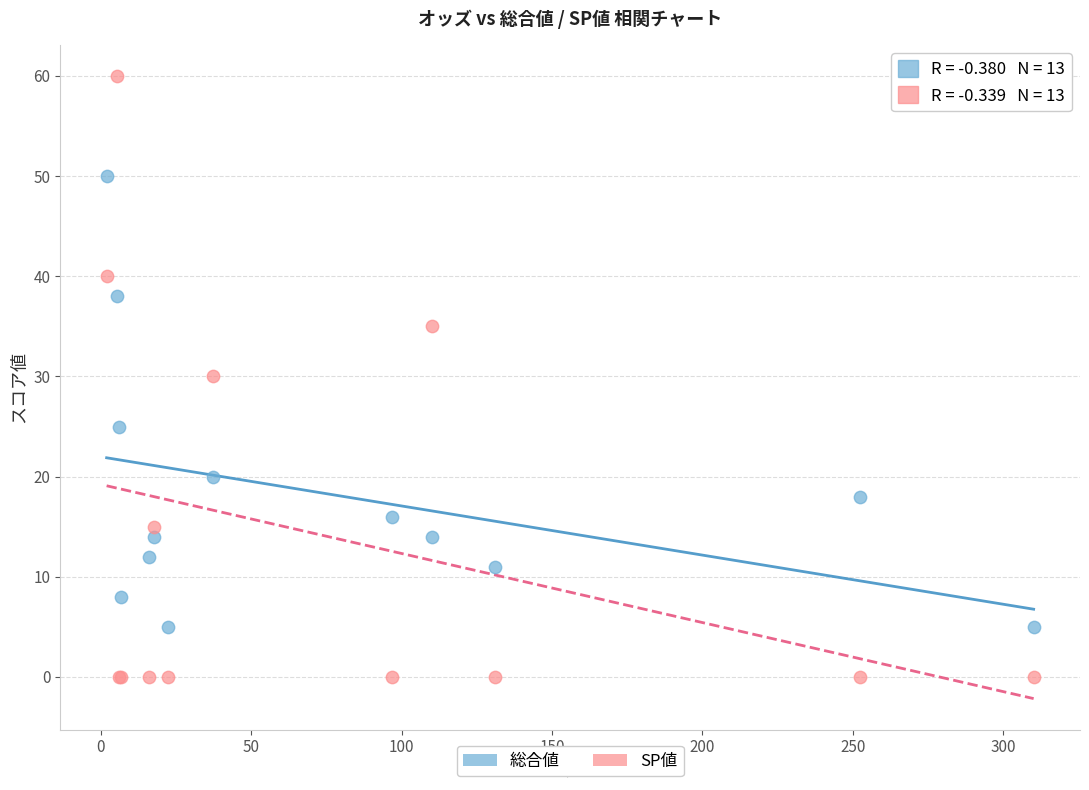

In the 総合値 series, what Y value is closest to 27?

25